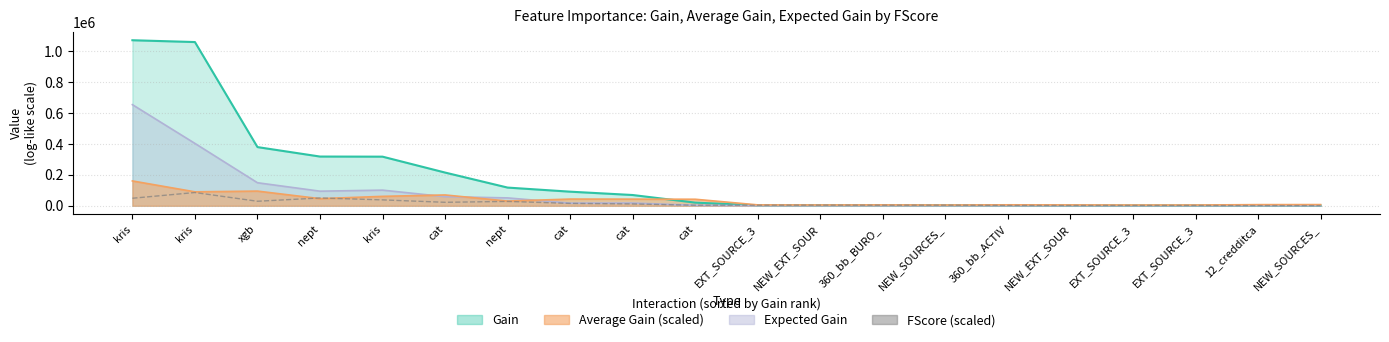

What is the ratio of the value at NEW_EXT_SOUR to the value at EXT_SOURCE_3?

0.9